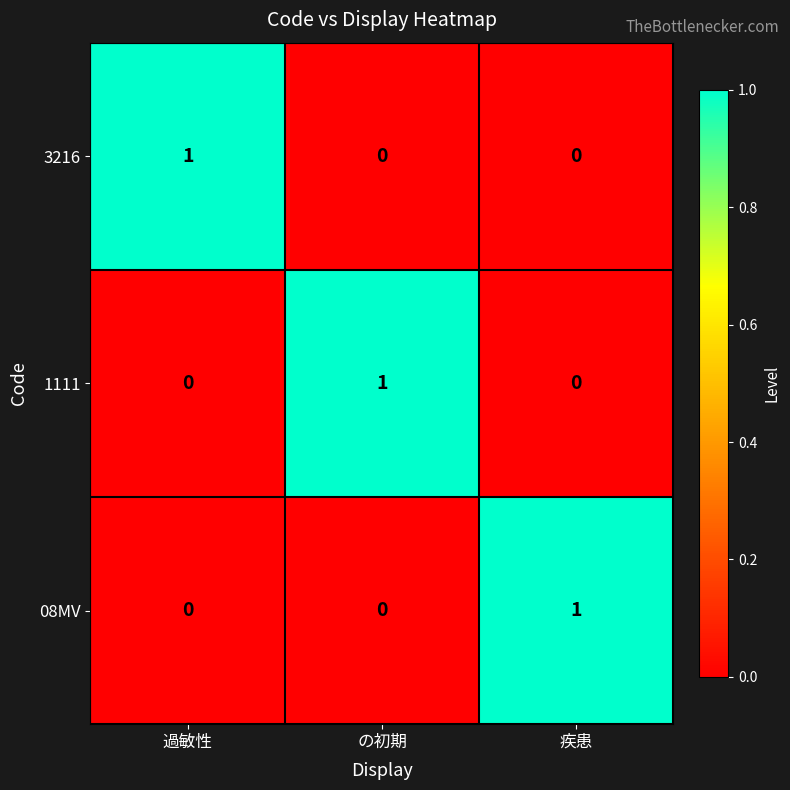

What is the spread (max minus min) of values at 過敏性?

1